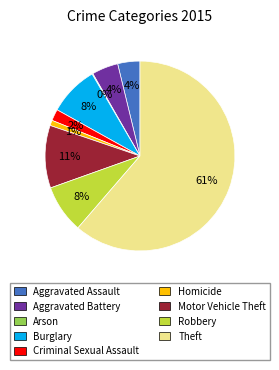

Between Aggravated Battery and Robbery, which is larger?

Robbery